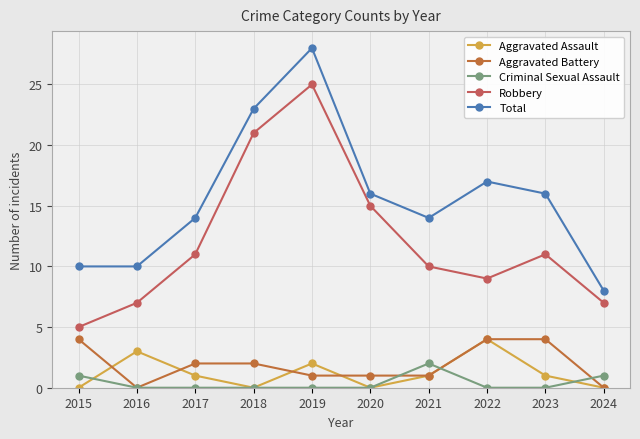

What is the difference between the highest and lowest values at 2018?

23